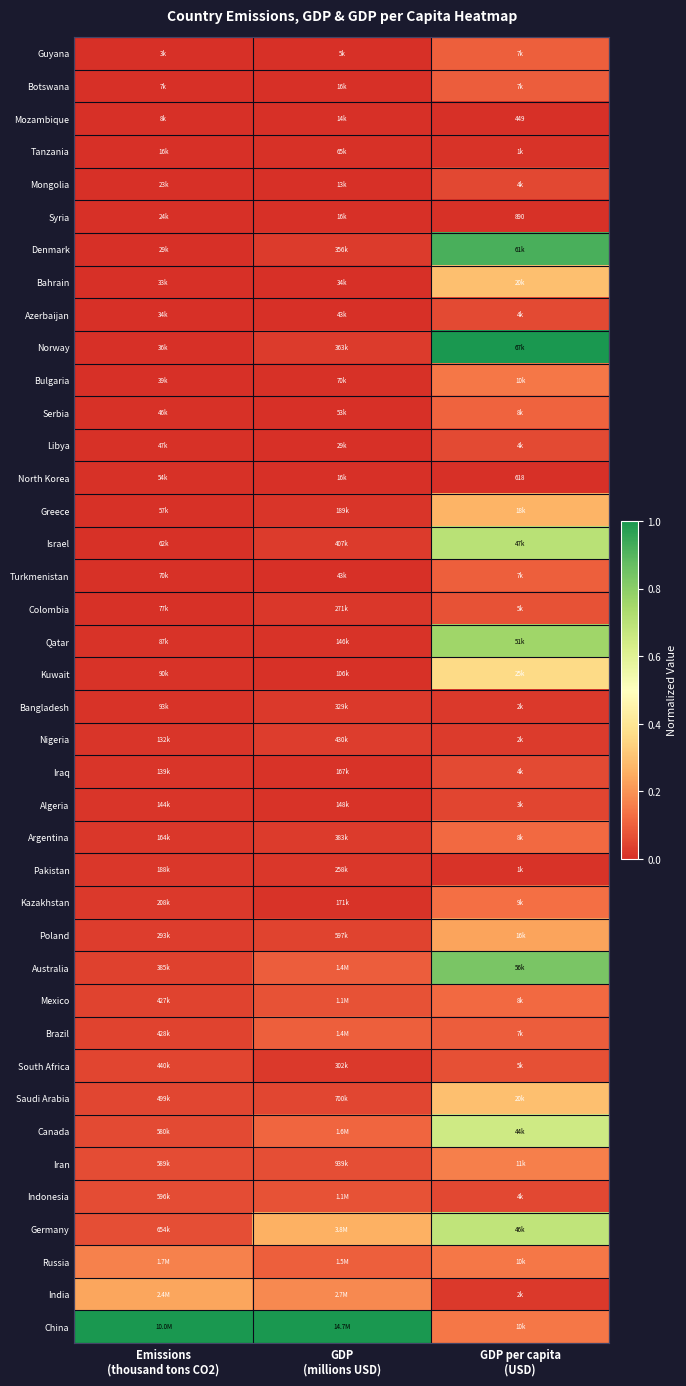

Is it true that Nigeria equals 0.1 at GDP (millions USD)?

False